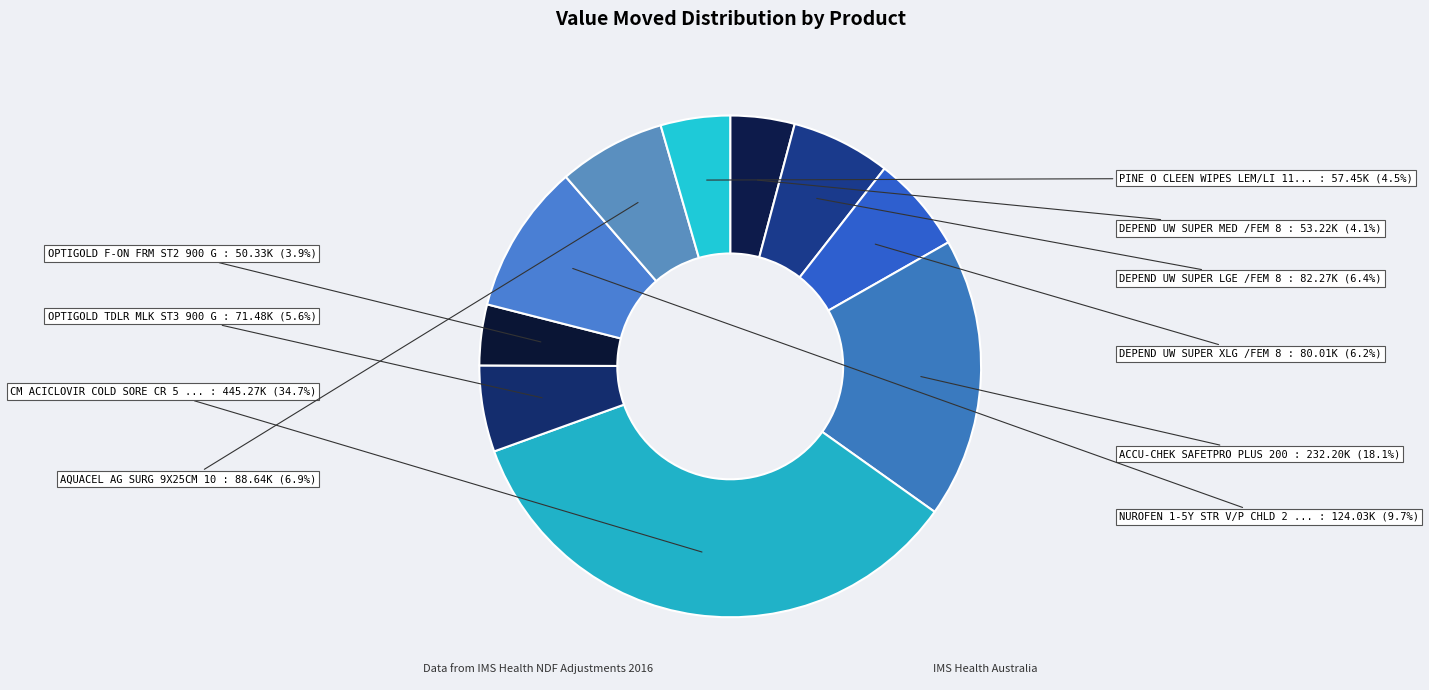

To the nearest percent, what is the average slice percentage?

10%